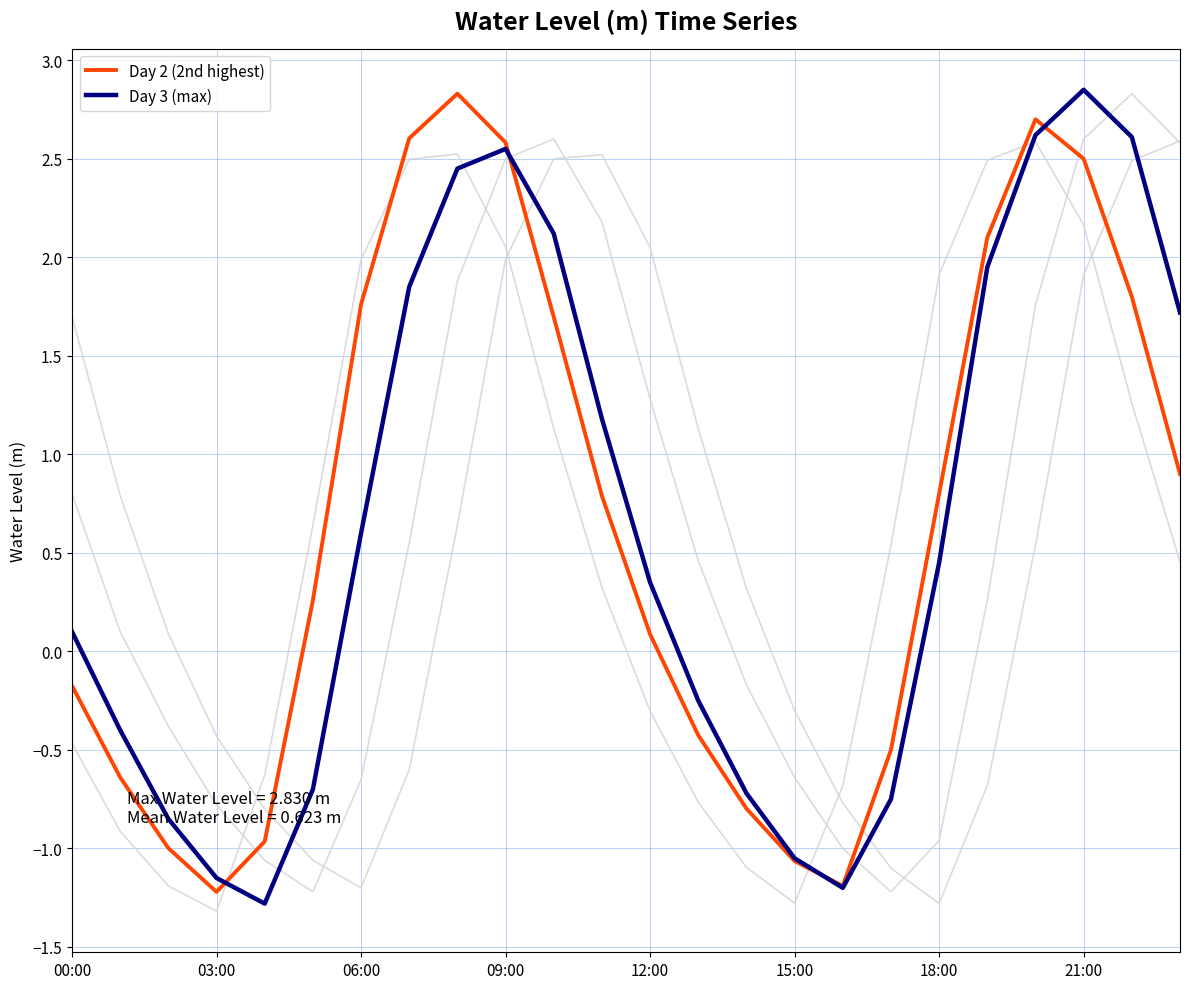

The value of Day 2 (2nd highest) at 19 is 3.3. True or false?

False